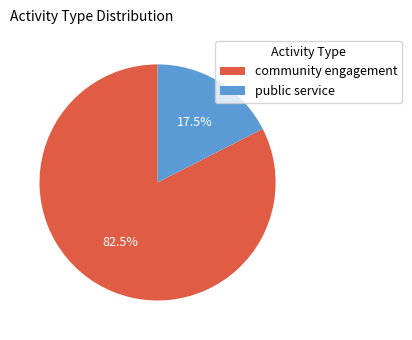

To the nearest percent, what is the combined percentage of community engagement and public service?

100%